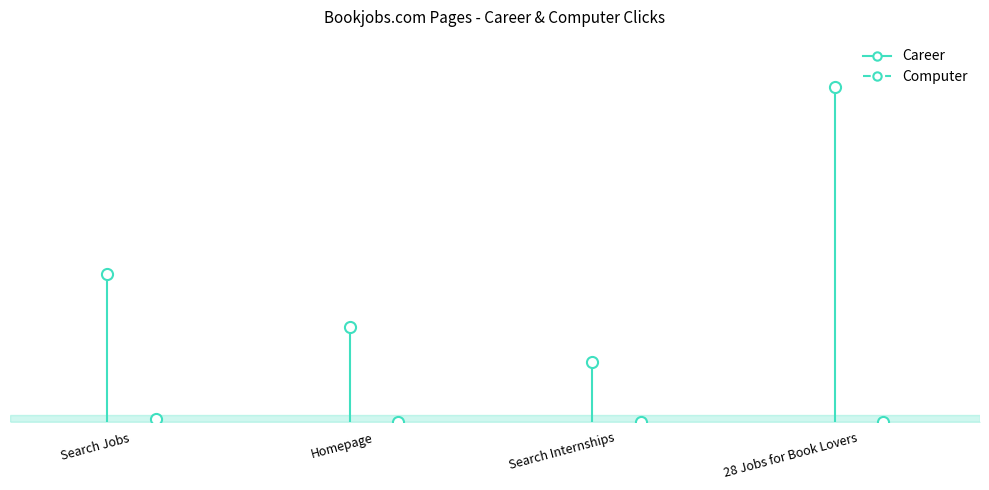

True or false: Career and Computer cross at least once.

False